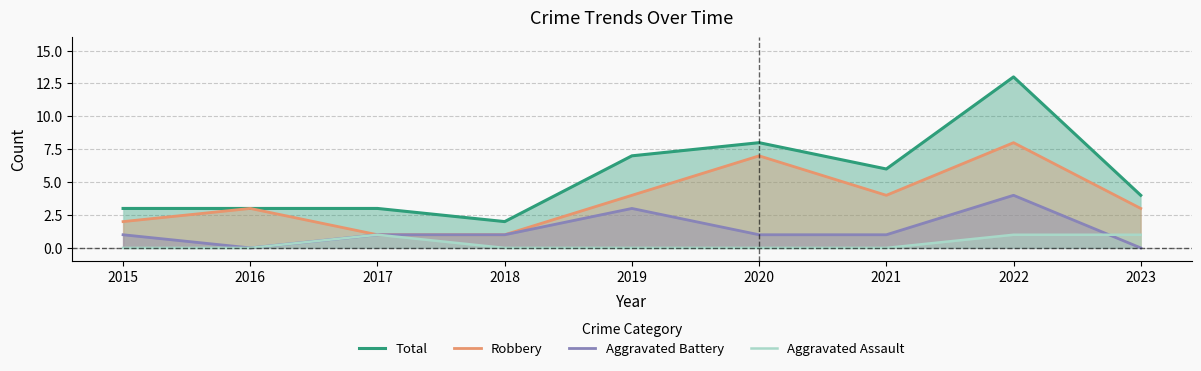

Rank the series at 2021 from lowest to highest value.

Aggravated Assault, Aggravated Battery, Robbery, Total